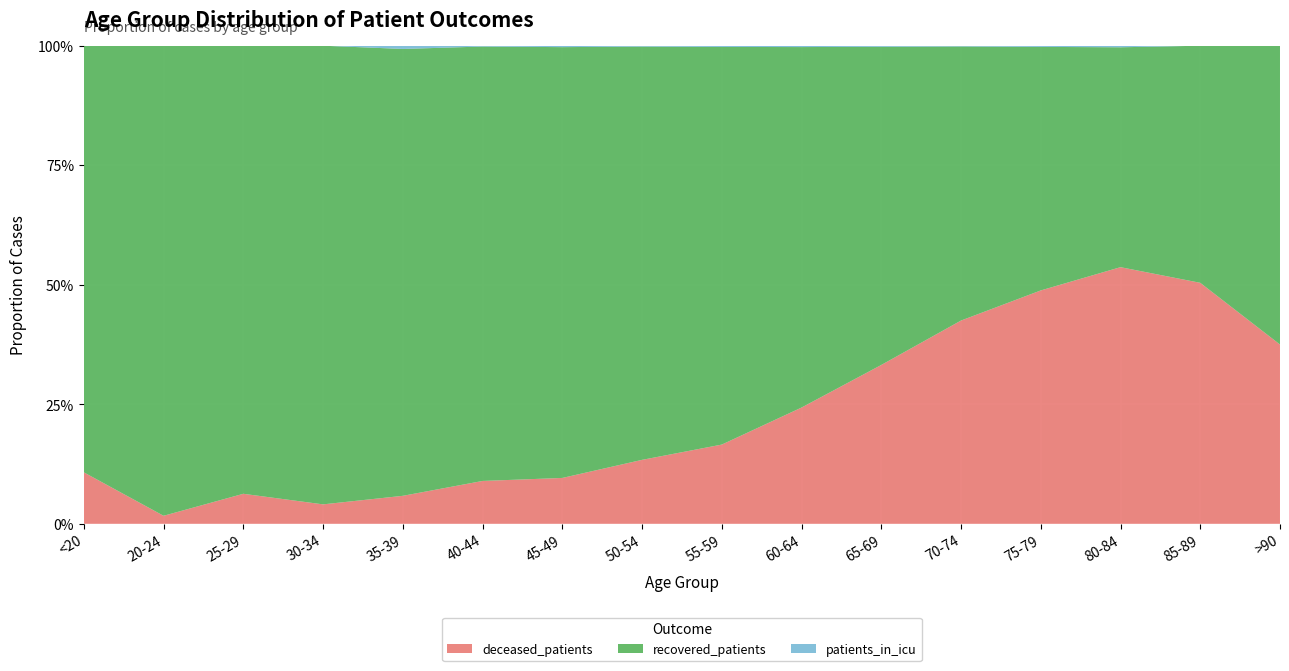

Reading left to right, what are all the values shown in this chart?

recovered_patients: <20=58	20-24=117	25-29=194	30-34=330	35-39=415	40-44=527	45-49=911	50-54=1441	55-59=1952	60-64=2133	65-69=2107	70-74=1858	75-79=1032	80-84=281	85-89=61	>90=15
deceased_patients: <20=7	20-24=2	25-29=13	30-34=14	35-39=26	40-44=52	45-49=97	50-54=223	55-59=389	60-64=688	65-69=1052	70-74=1378	75-79=989	80-84=328	85-89=62	>90=9
patients_in_icu: <20=0	20-24=0	25-29=0	30-34=0	35-39=3	40-44=1	45-49=3	50-54=3	55-59=6	60-64=8	65-69=7	70-74=5	75-79=5	80-84=2	85-89=0	>90=0